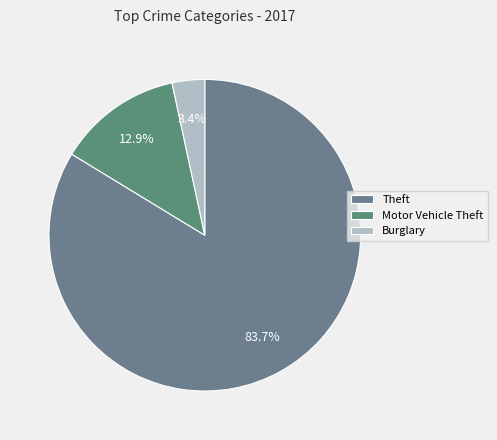

What is the smallest slice in the pie chart?

Burglary